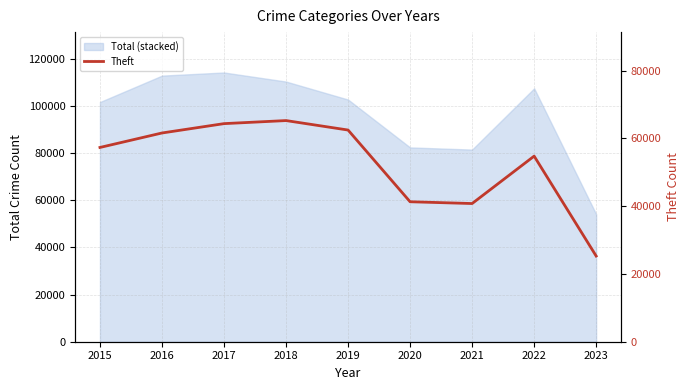

What is the difference between the maximum and minimum values?

39990